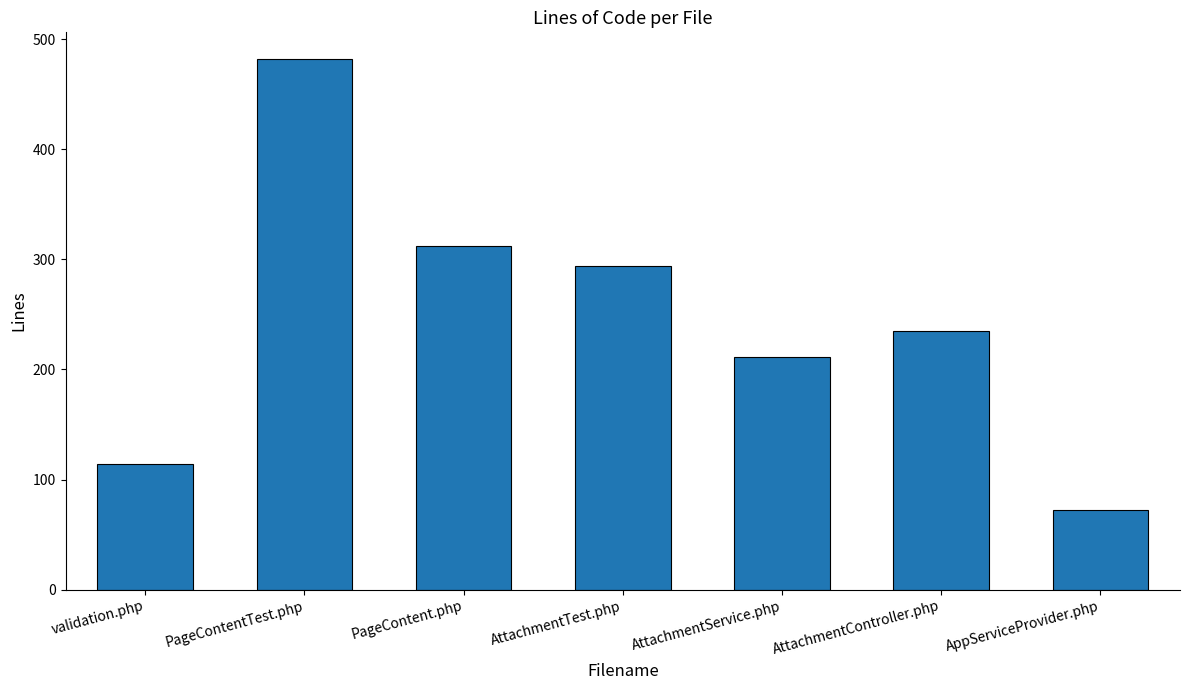

Reading left to right, extract all data points from this chart.

114	482	312	294	211	235	72